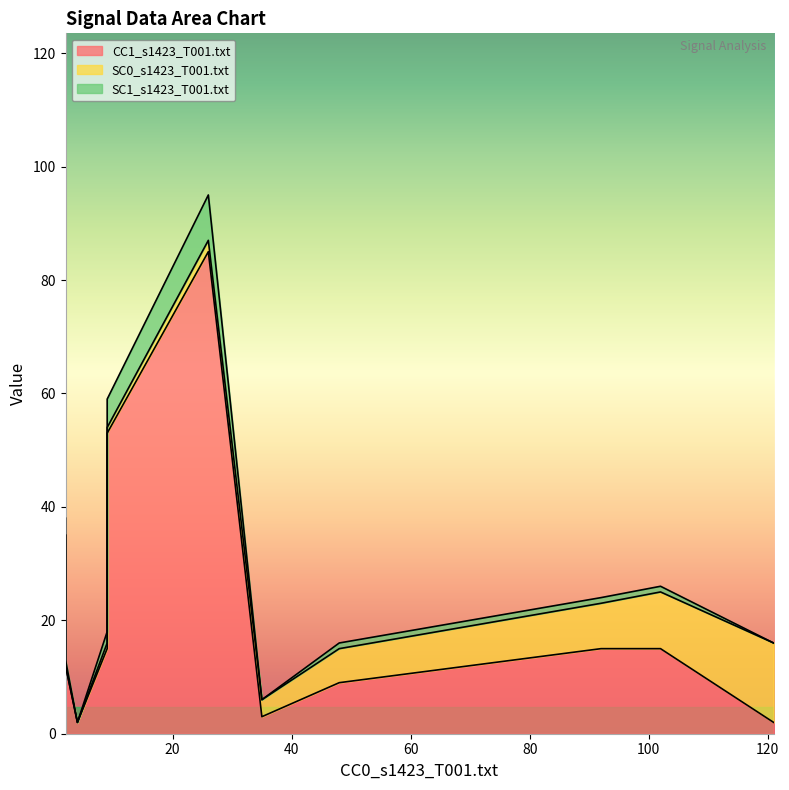

What are all the series names shown in the legend?

CC1_s1423_T001.txt, SC0_s1423_T001.txt, SC1_s1423_T001.txt